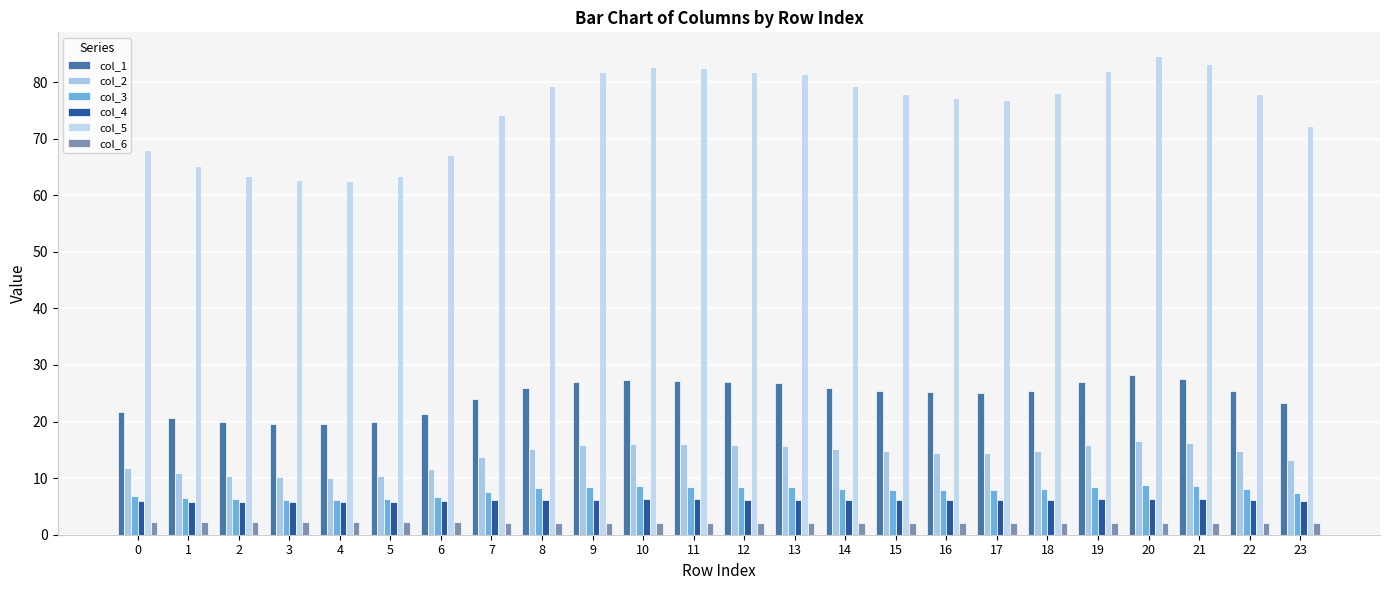

The value of col_5 at 10 is 119.2. True or false?

False